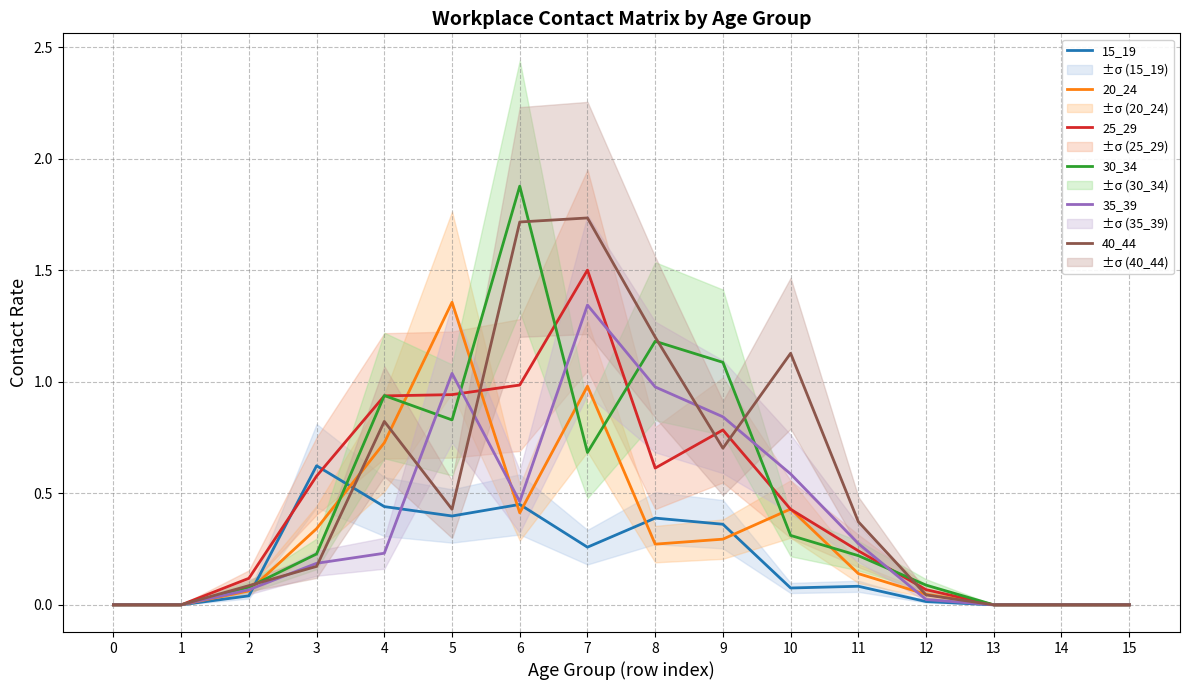

List the labels in order of 35_39 value, largest first.

7, 5, 8, 9, 10, 6, 11, 4, 3, 2, 12, 0, 1, 13, 14, 15